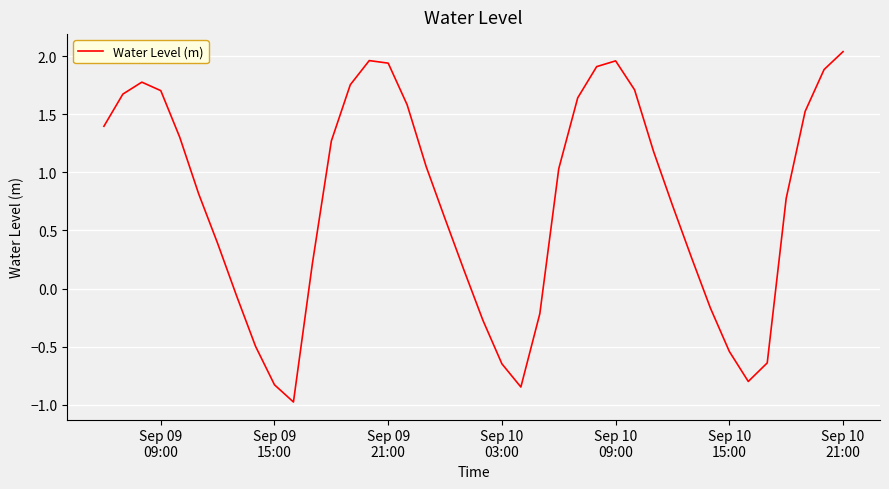

What is the difference between the maximum and minimum values?

3.0